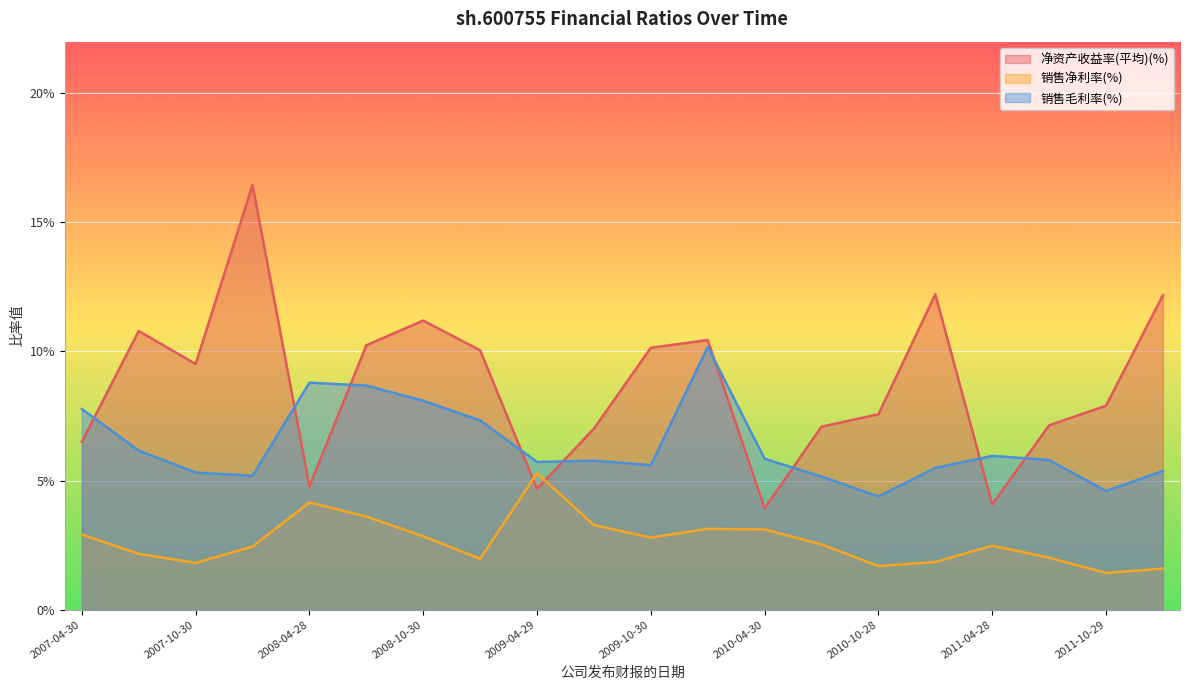

At which label does 净资产收益率(平均)(%) reach its minimum?

2010-04-30